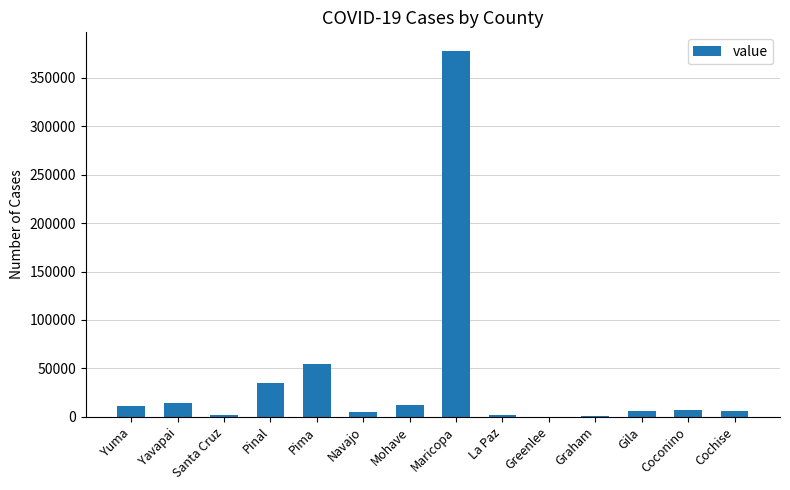

The chart shows a value of 14033 at Yavapai. True or false?

True